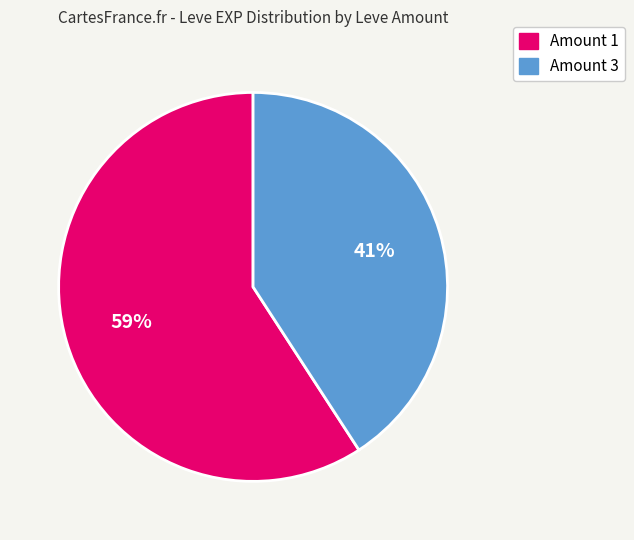

Count the number of slices in the pie.

2